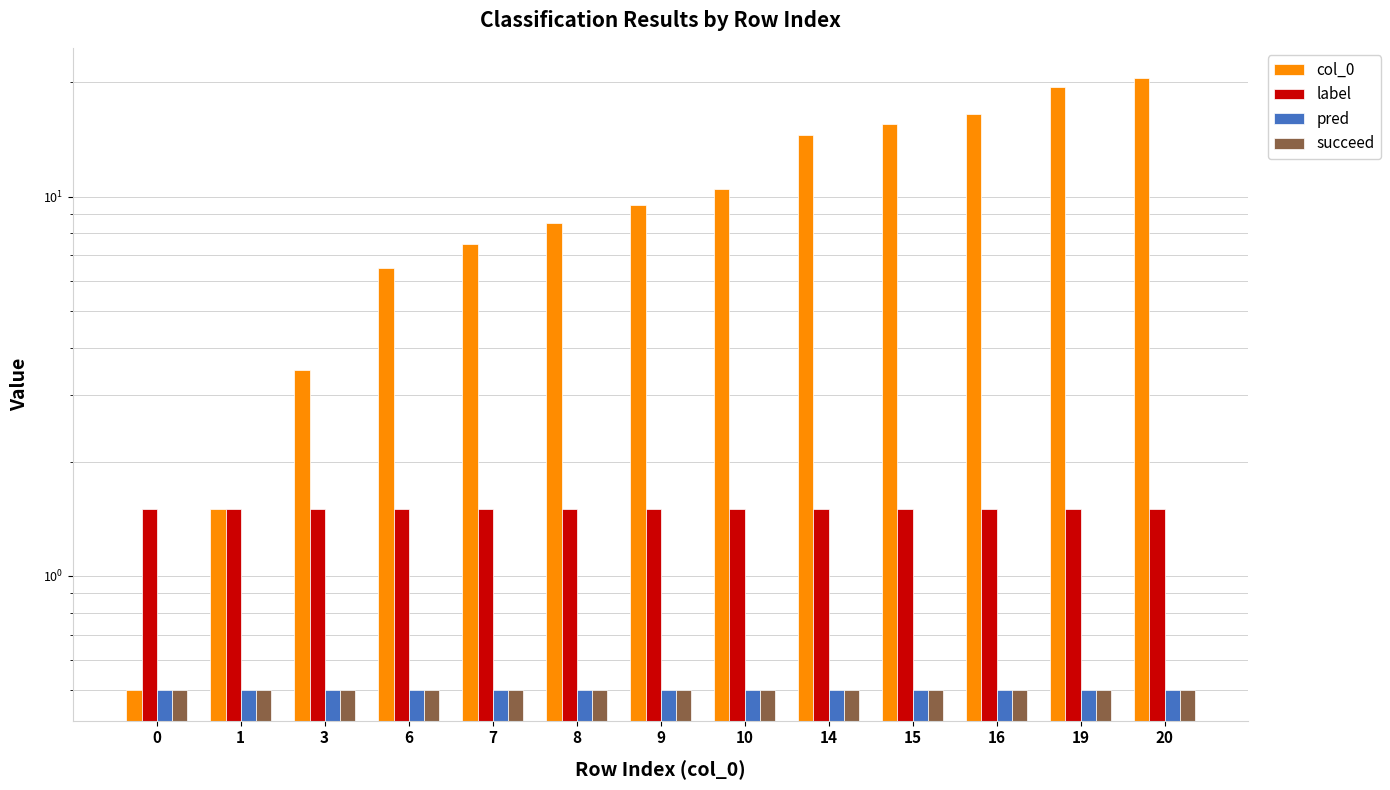

What is the value of the pred bar at the 8th from the left?

0.5